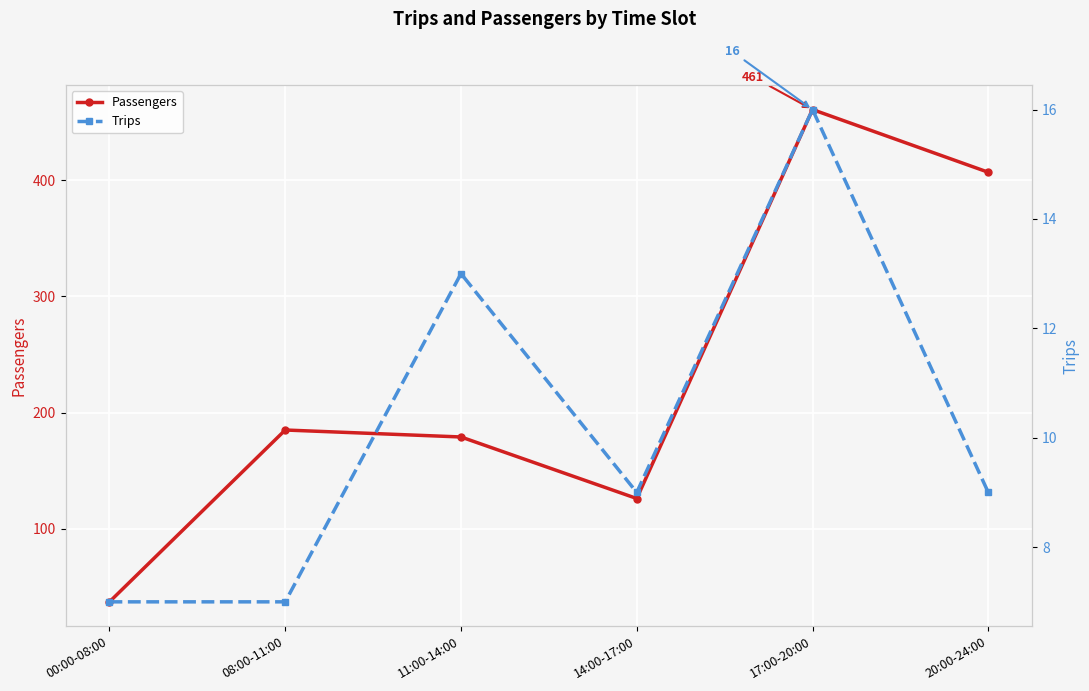

What position from the right is 11:00-14:00?

4